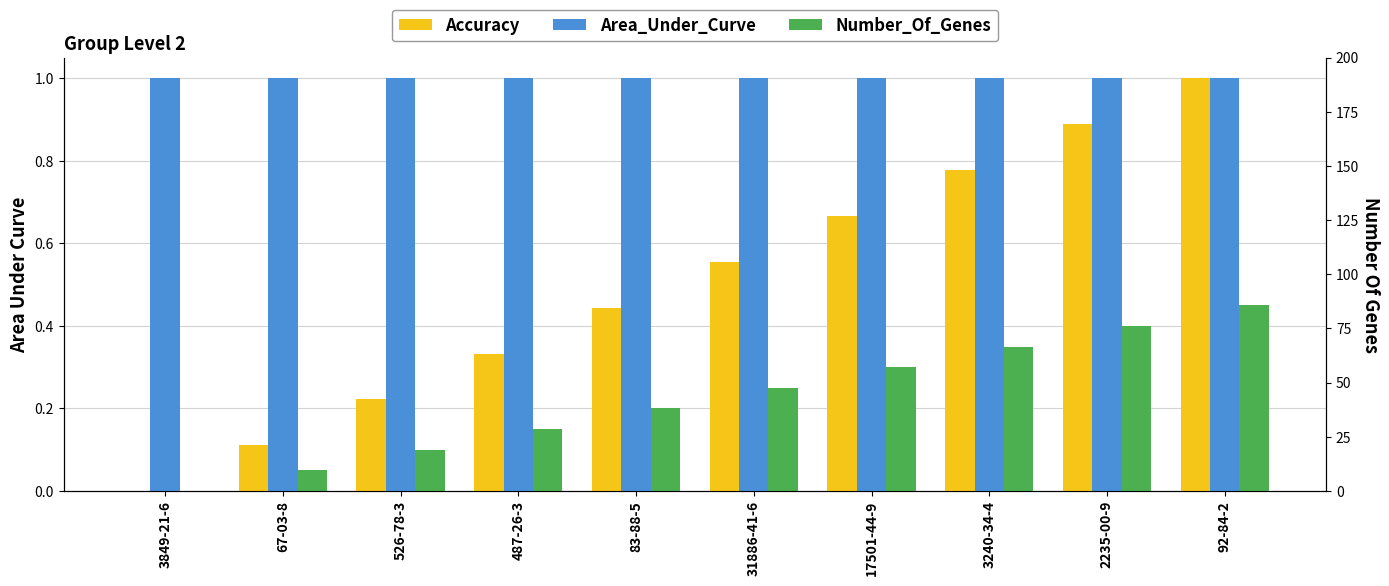

At 526-78-3, list the series in order from smallest to largest.

Number_Of_Genes, Accuracy, Area_Under_Curve